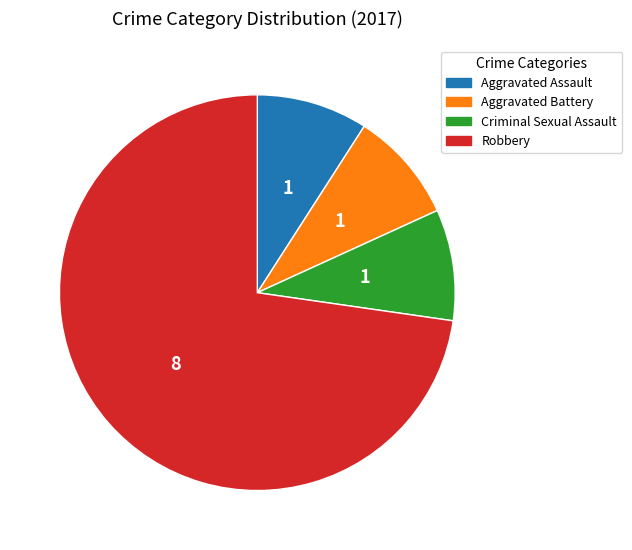

Which category has the biggest portion of the pie?

Robbery